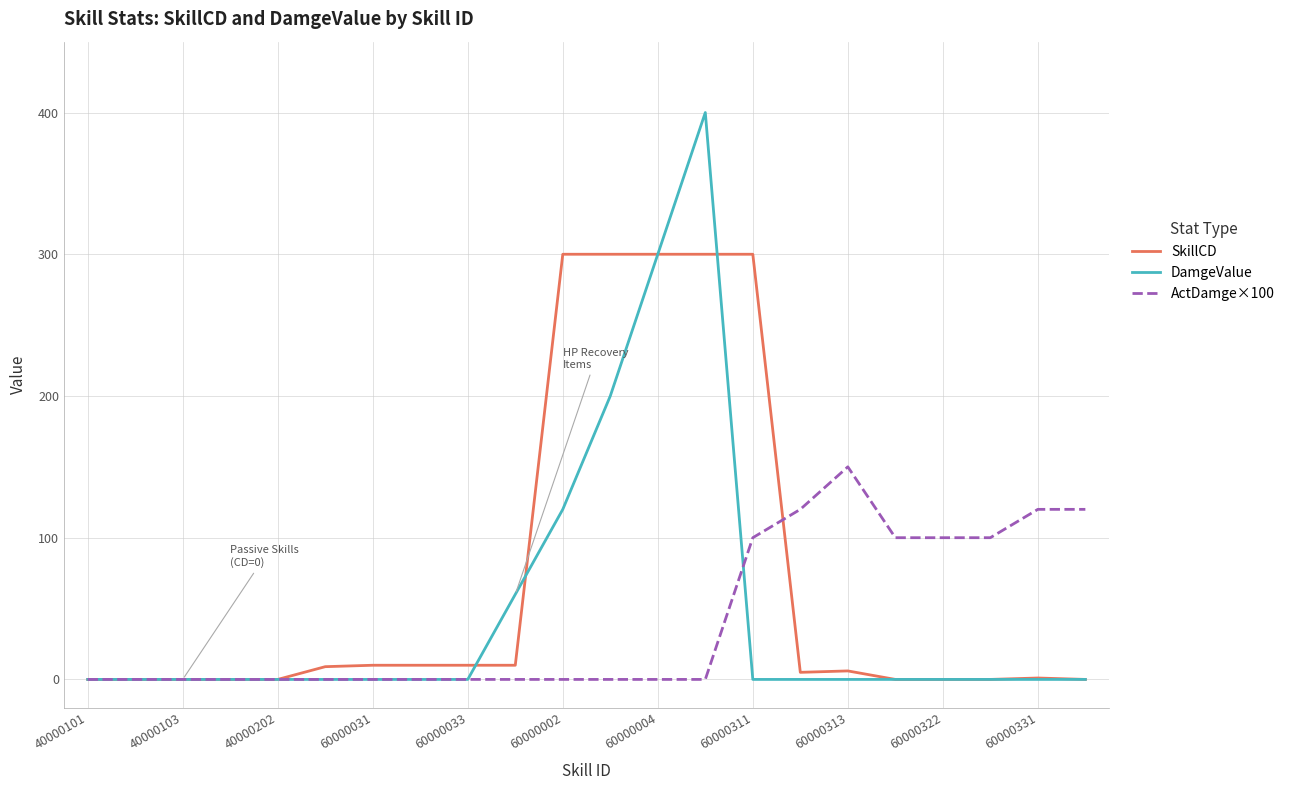

Which series has the largest range (max minus min)?

DamgeValue